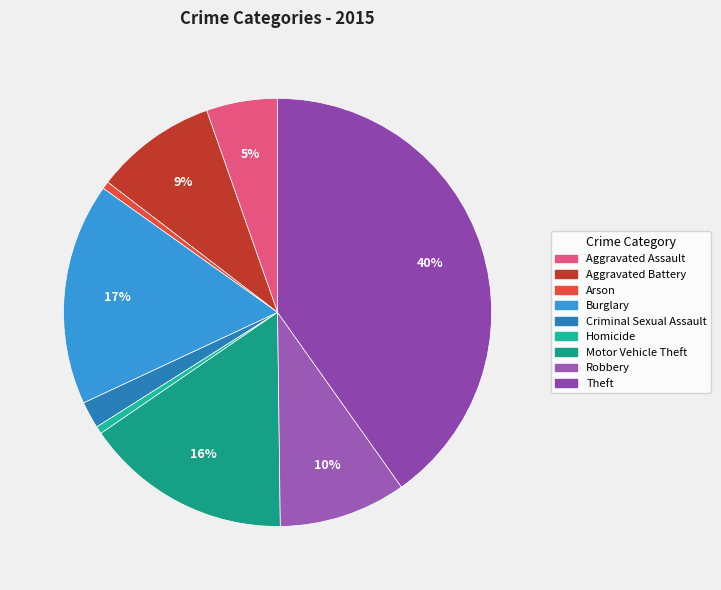

To the nearest percent, what is the average slice percentage?

11%